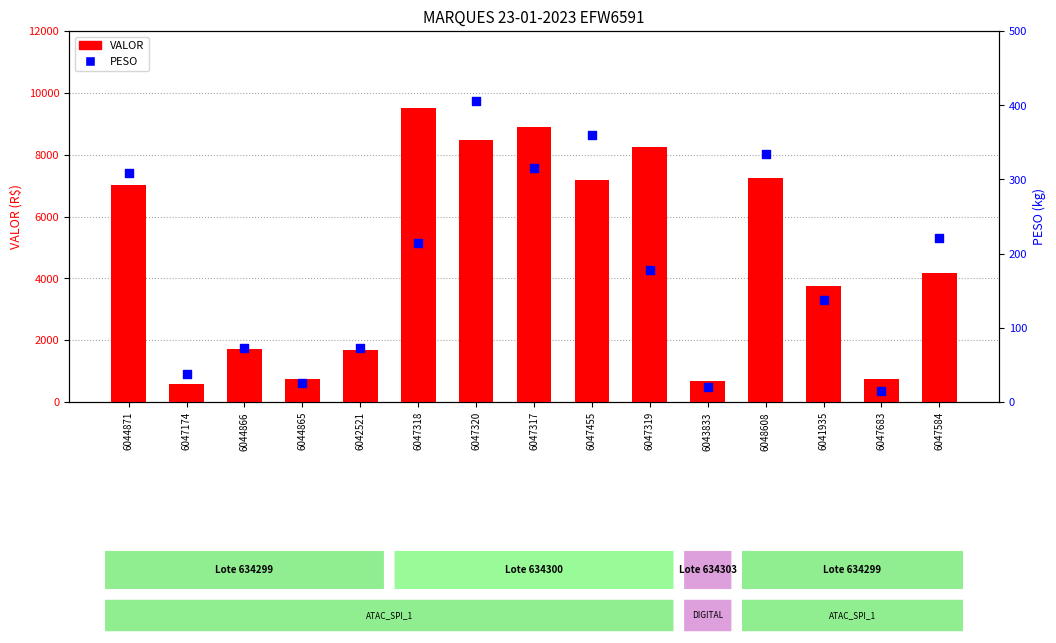

Which series has the largest total across all categories?

VALOR